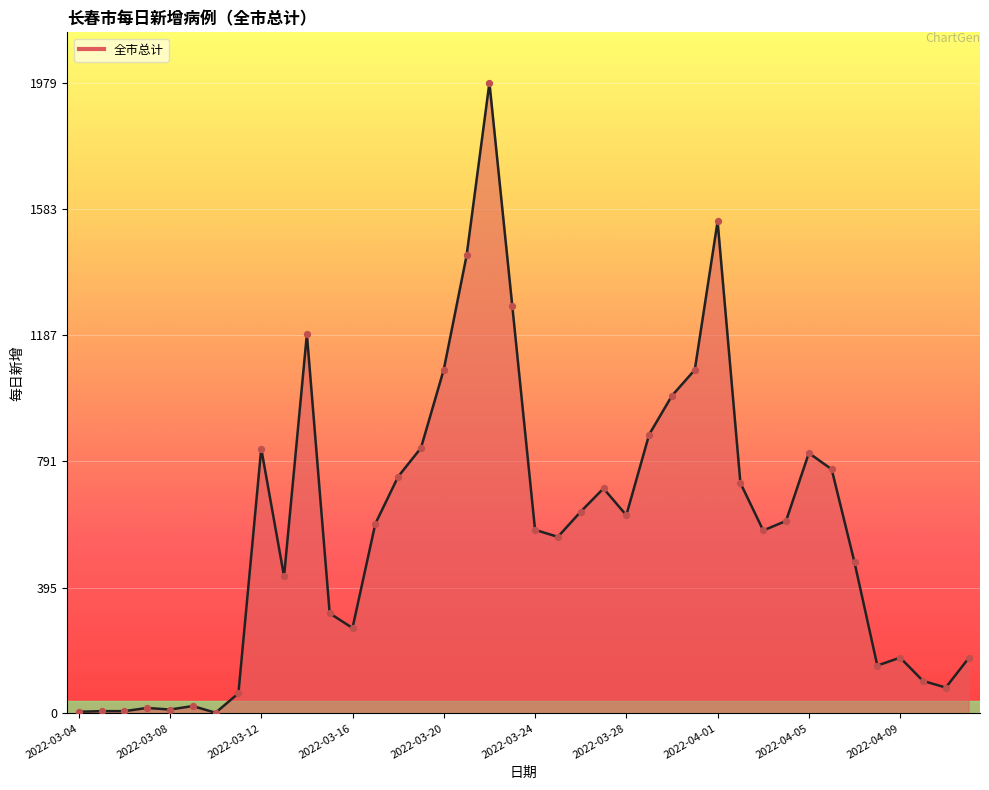

What is the difference between the maximum and minimum values?

1977